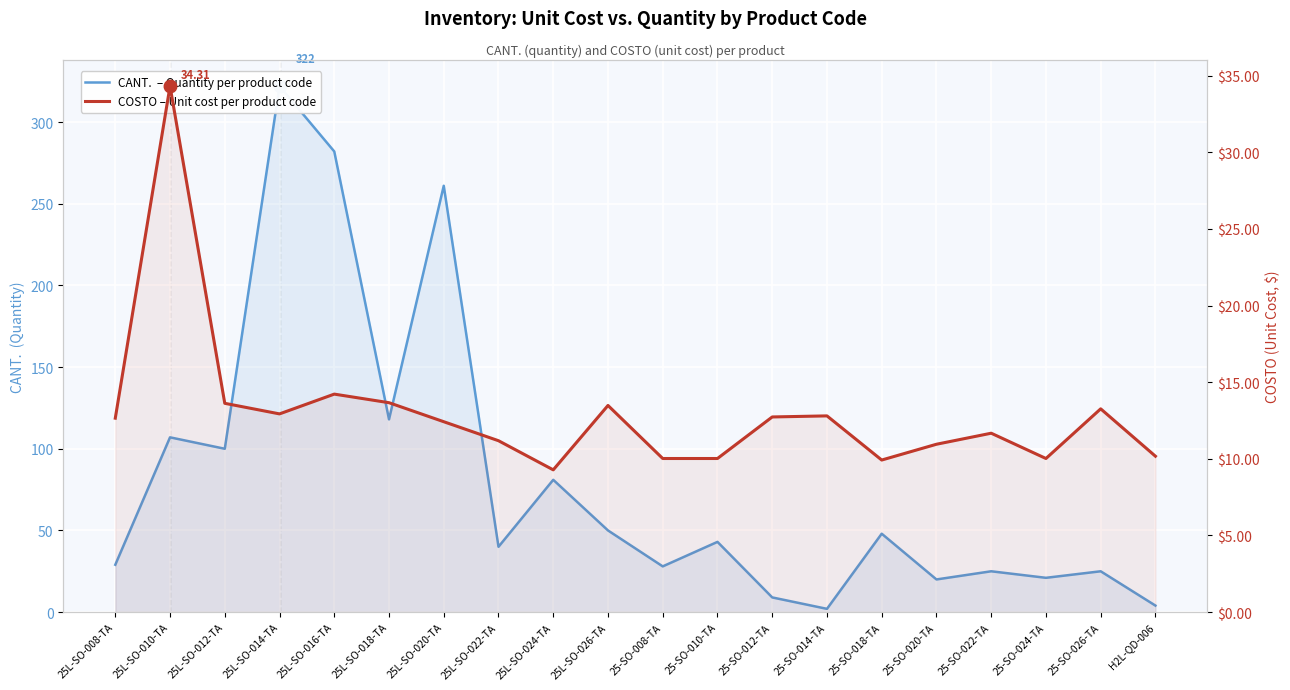

What is the label of the 7th point from the right?

25-SO-014-TA